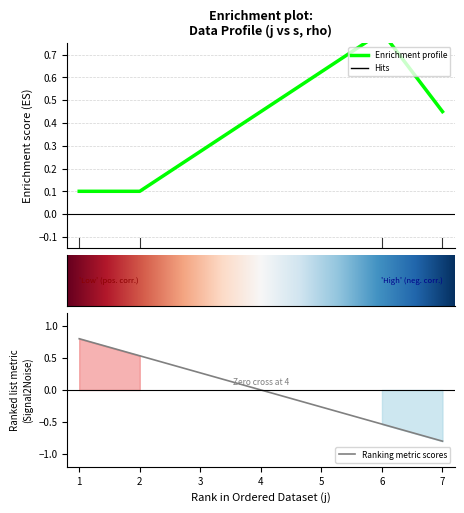

Is it true that the value at 6 is 0.3?

False